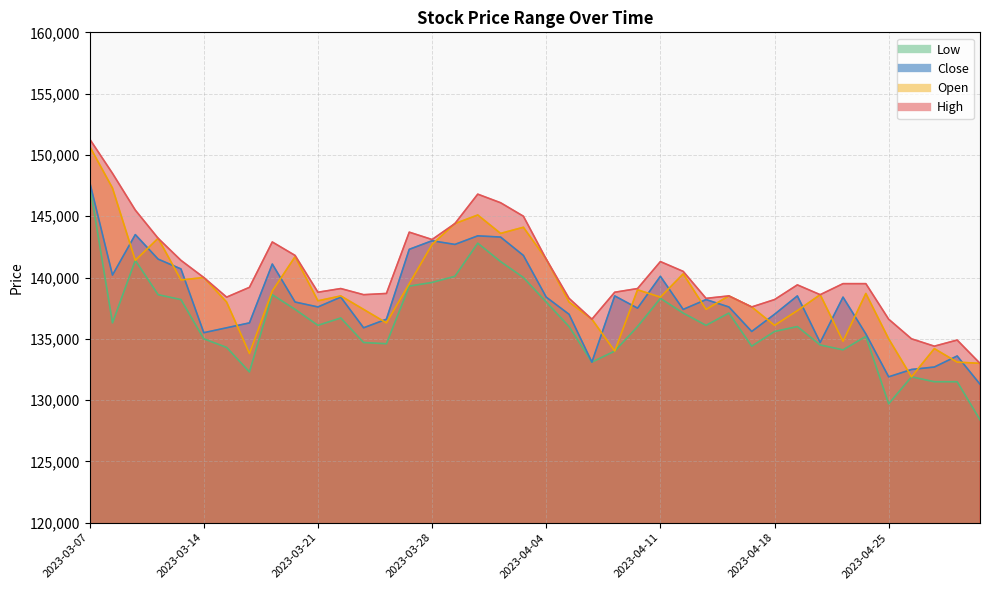

What is the difference between the maximum and second lowest values in the High series?

16900